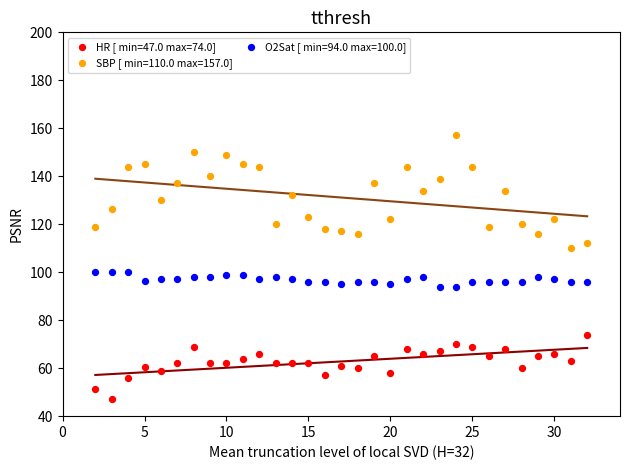

Which series contains the highest Y value?

SBP [ min=110.0 max=157.0]